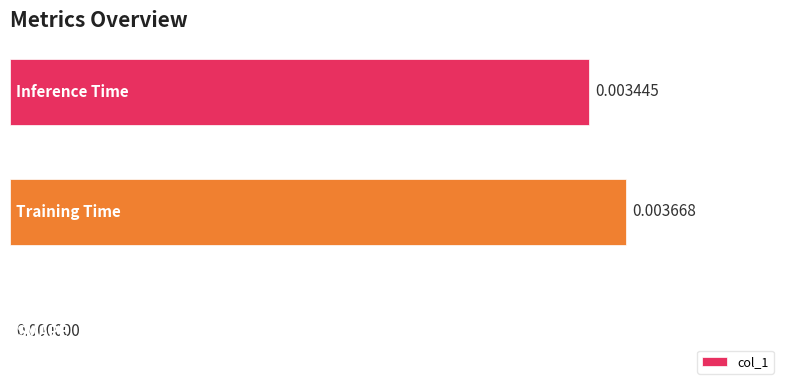

How many values are above zero?

2